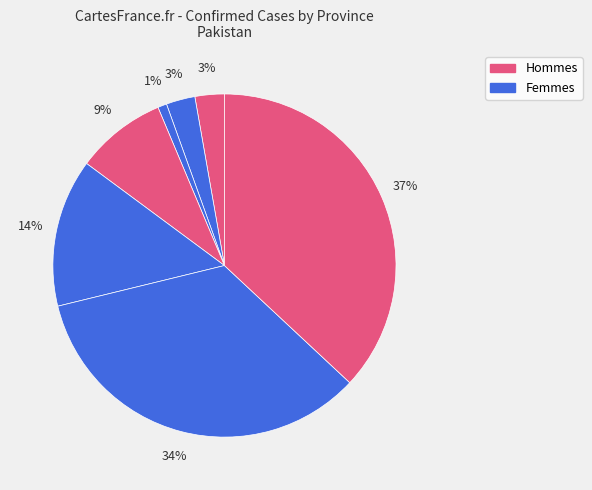

How many segments does this pie chart have?

7